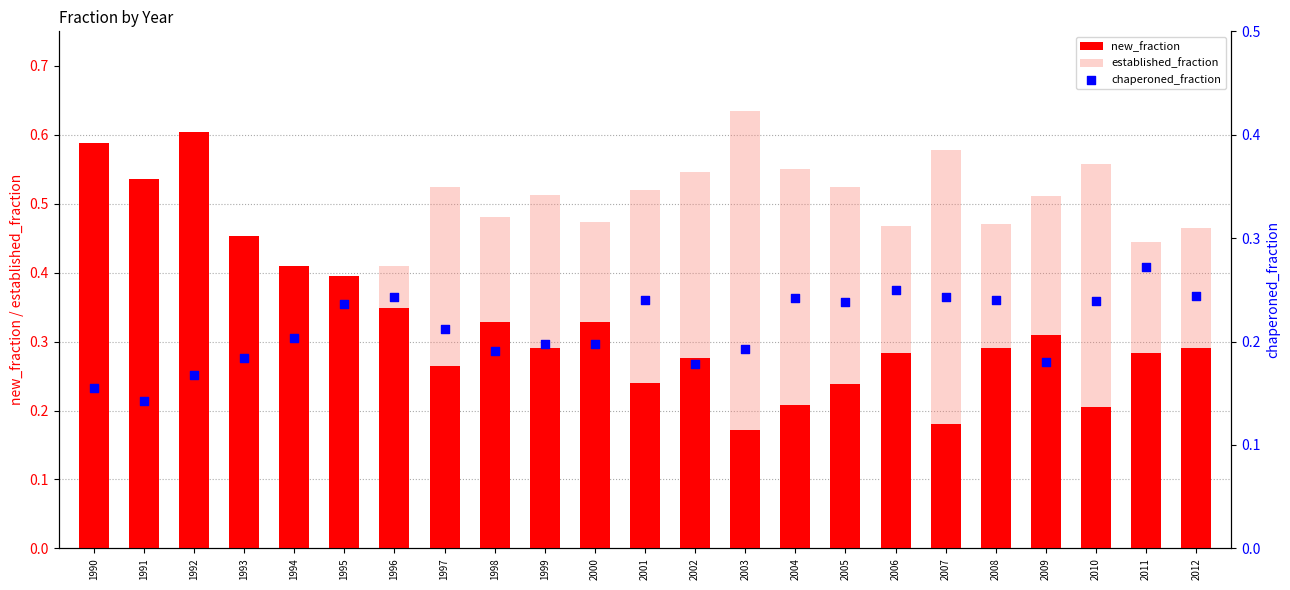

Which series contains the highest Y value?

established_fraction